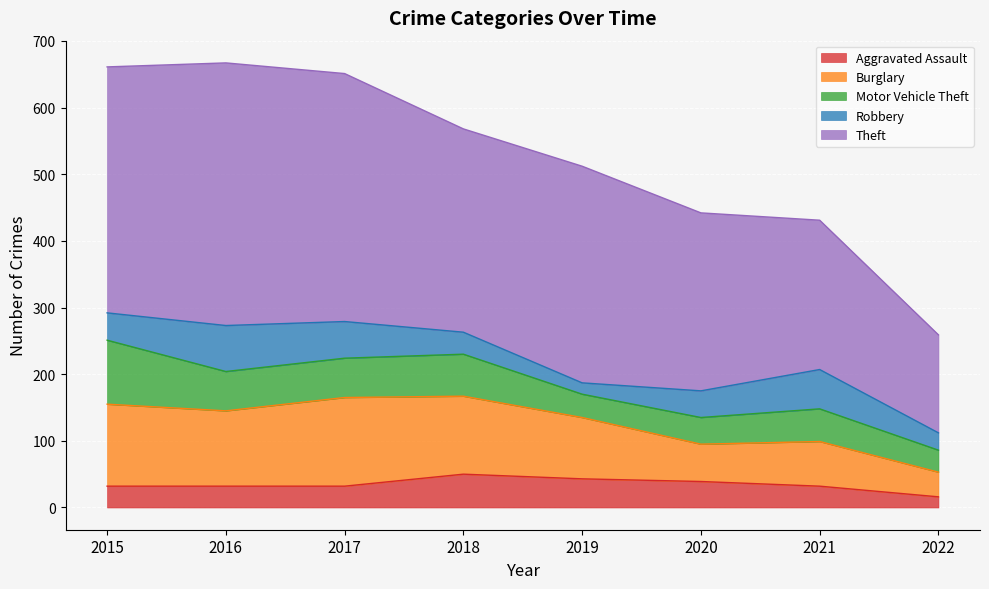

What is the average value of the Robbery series?

42